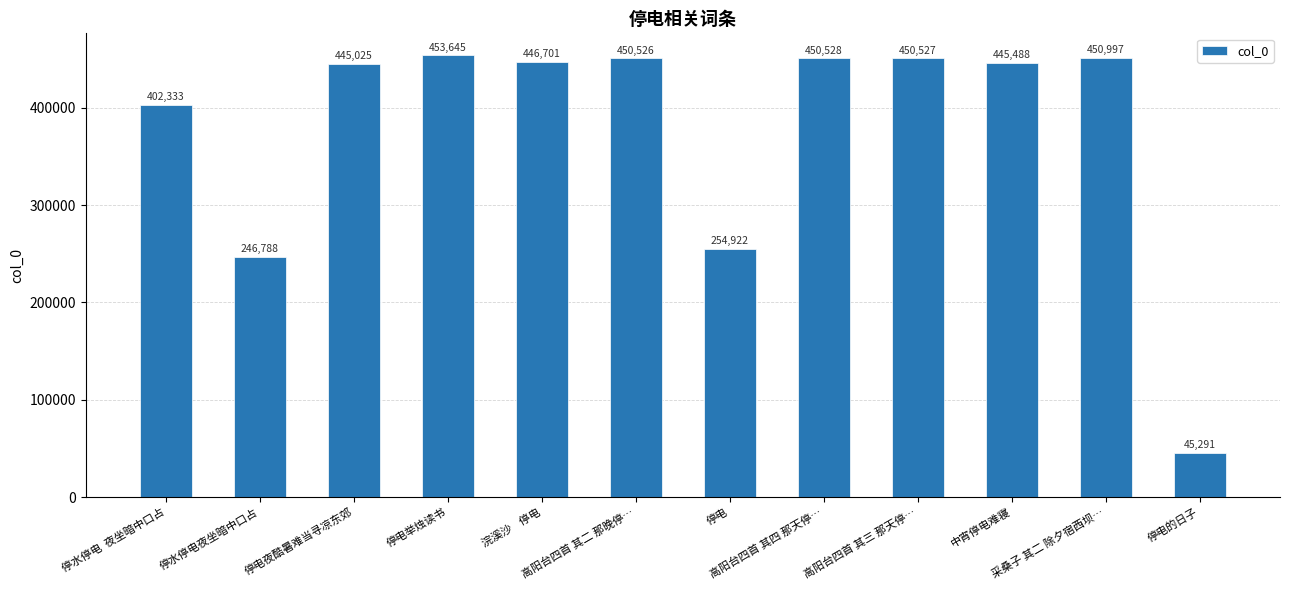

What position from the right is 停电夜酷暑难当寻凉东郊?

10